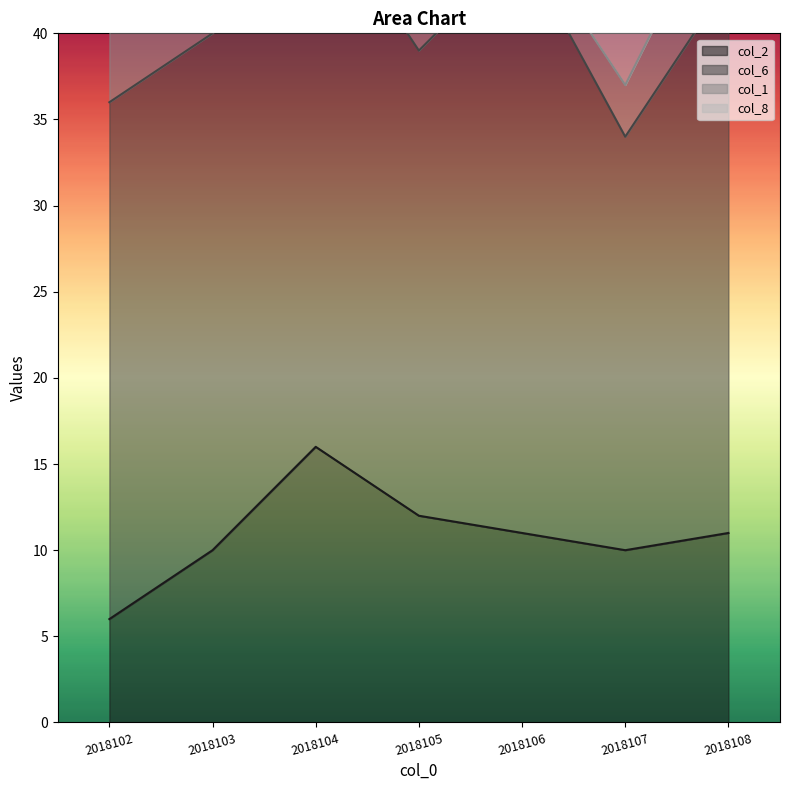

What is the spread (max minus min) of values at 2018107?

21